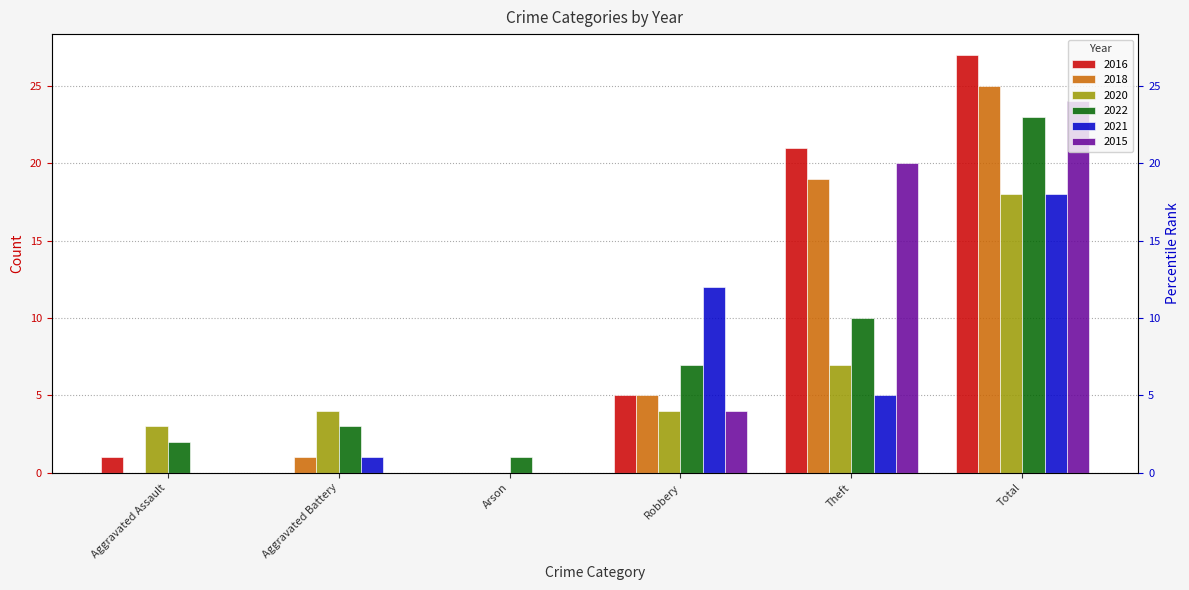

What is the spread (max minus min) of values at Aggravated Assault?

3